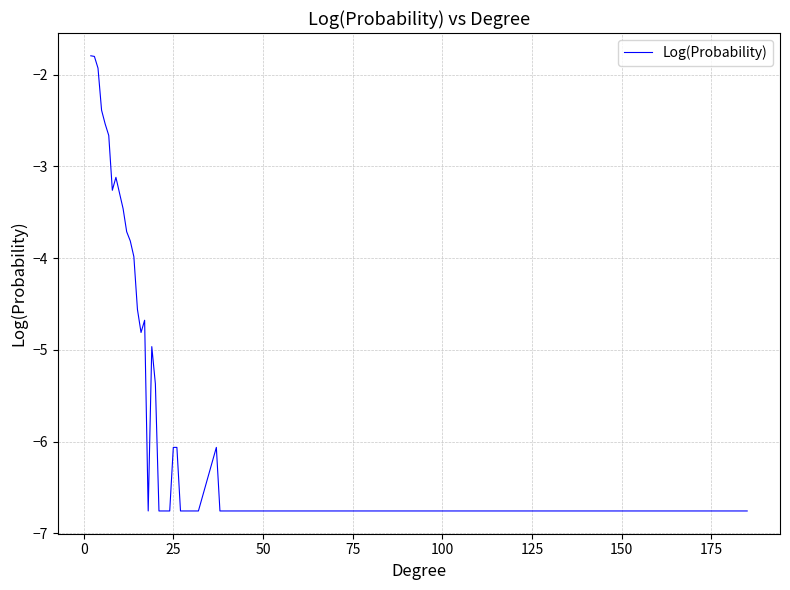

What is the maximum value shown in the chart?

-1.8